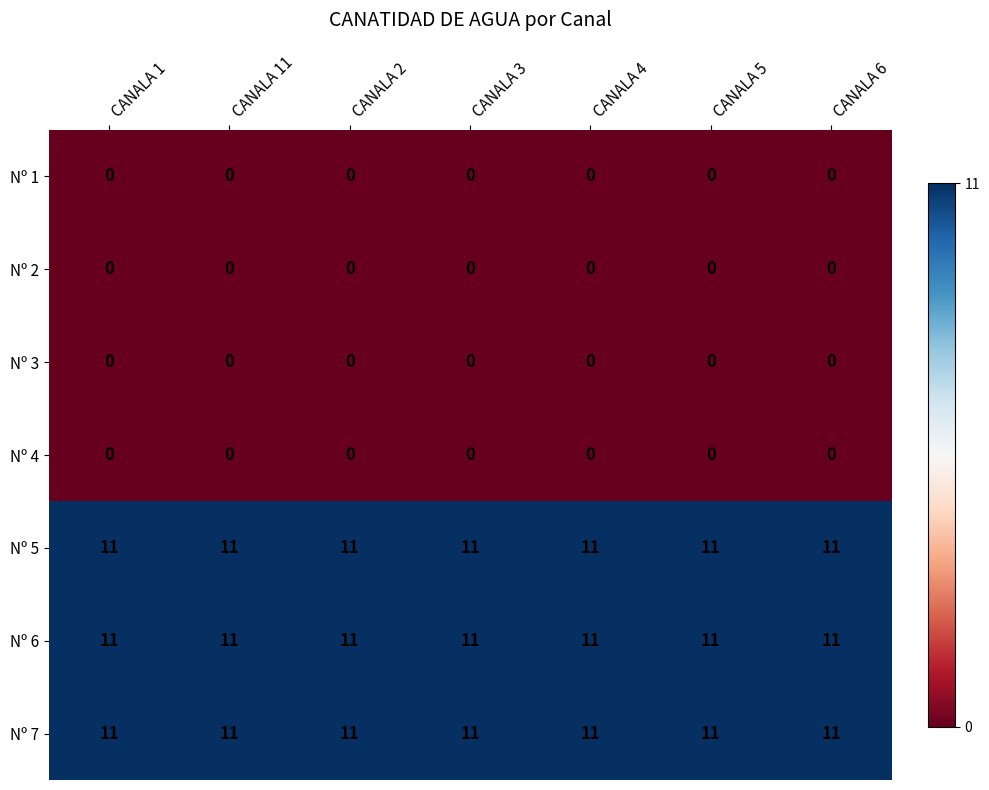

What is the difference between the highest and lowest values at CANALA 3?

11